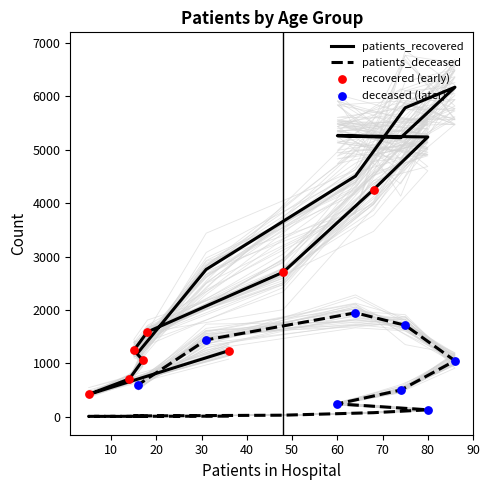

Which series reaches the maximum Y coordinate?

patients_recovered